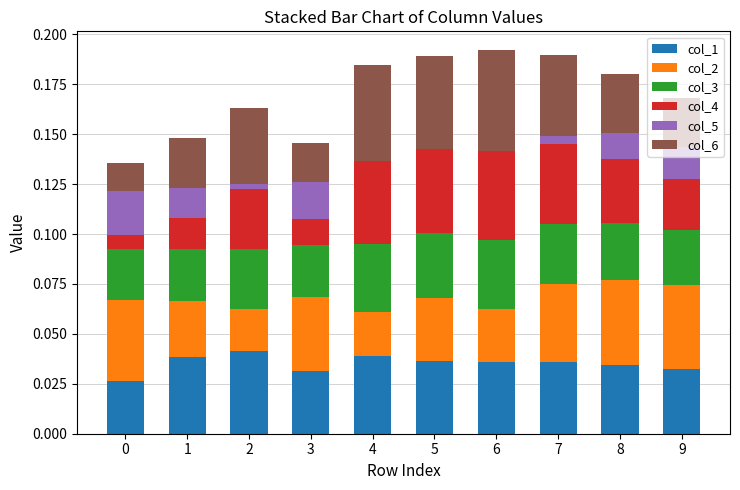

What is the total value across all series at 5?

0.2